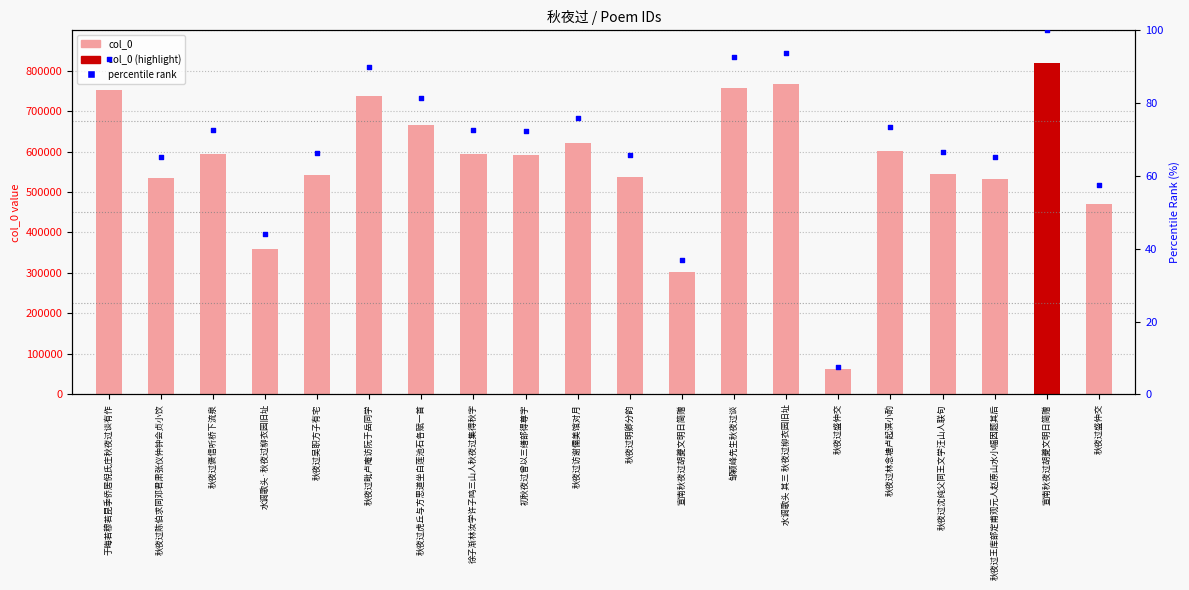

Which series contains the lowest Y value?

percentile rank